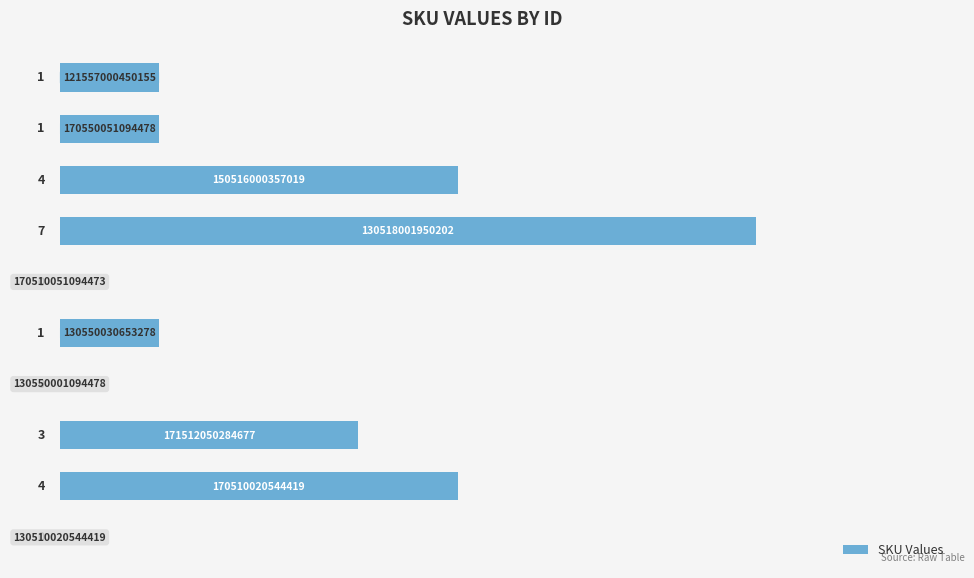

What is the maximum value shown in the chart?

7